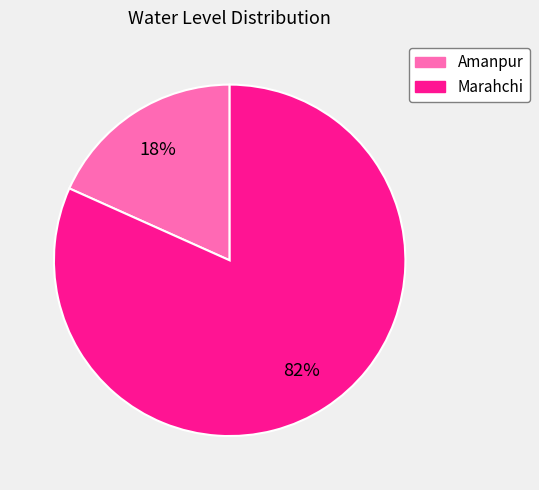

Is the sum of Marahchi and Amanpur greater than half?

Yes